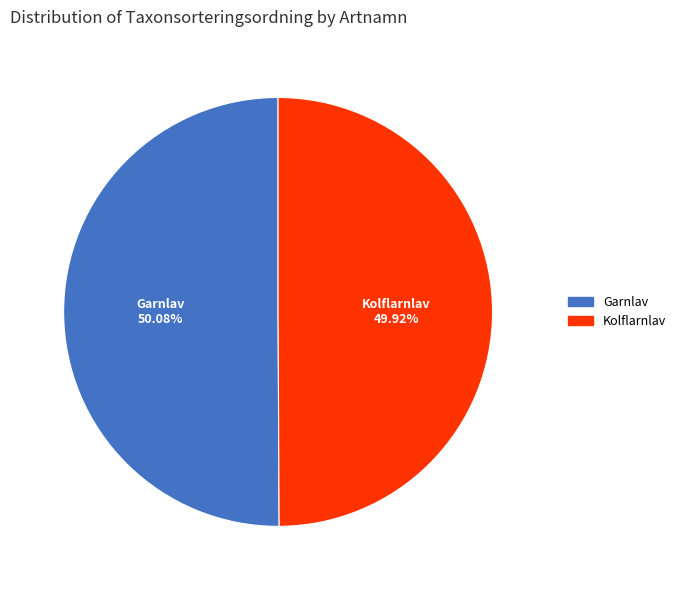

Approximately how many times larger is the value at Kolflarnlav compared to Garnlav?

1.0